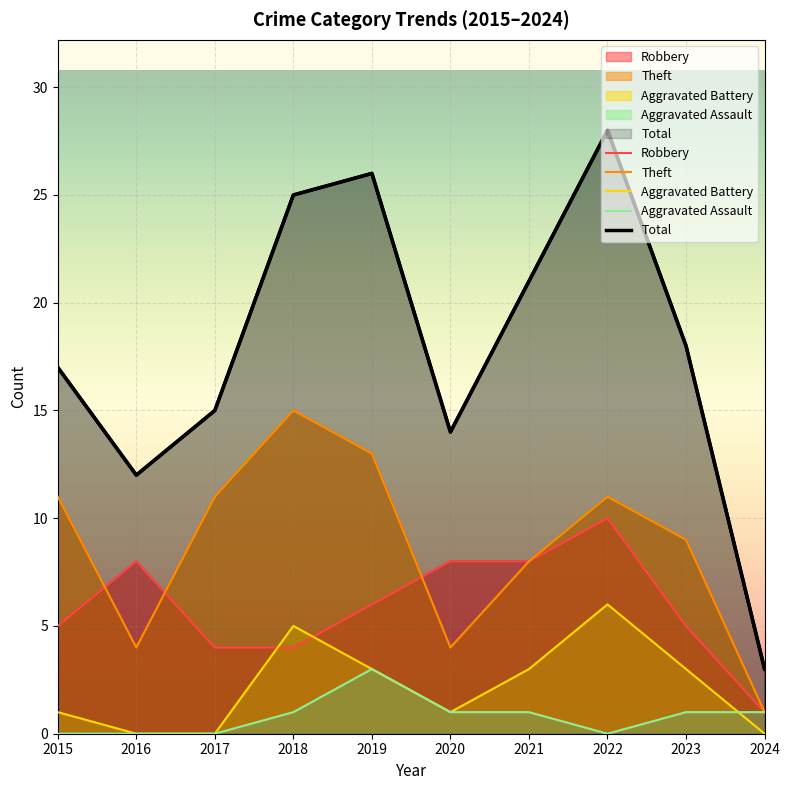

What is the total value across all series at 2023?

36